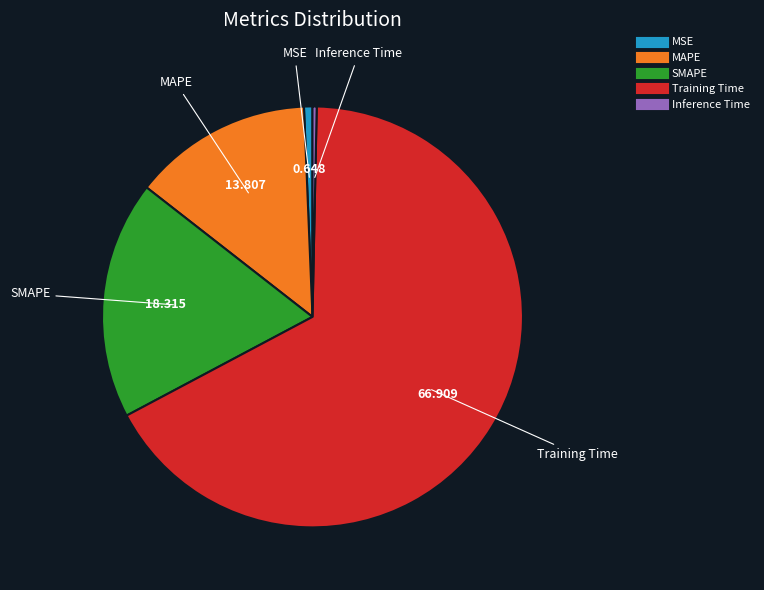

Which has a higher value, MAPE or SMAPE?

SMAPE